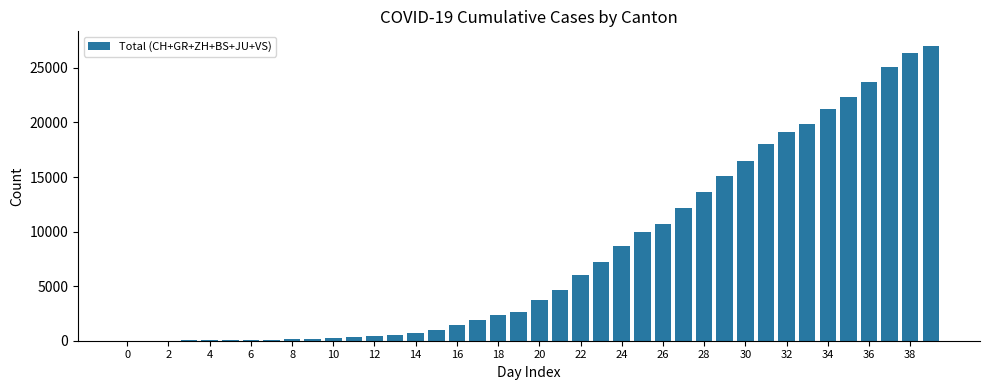

What is the sum of all values?

323329